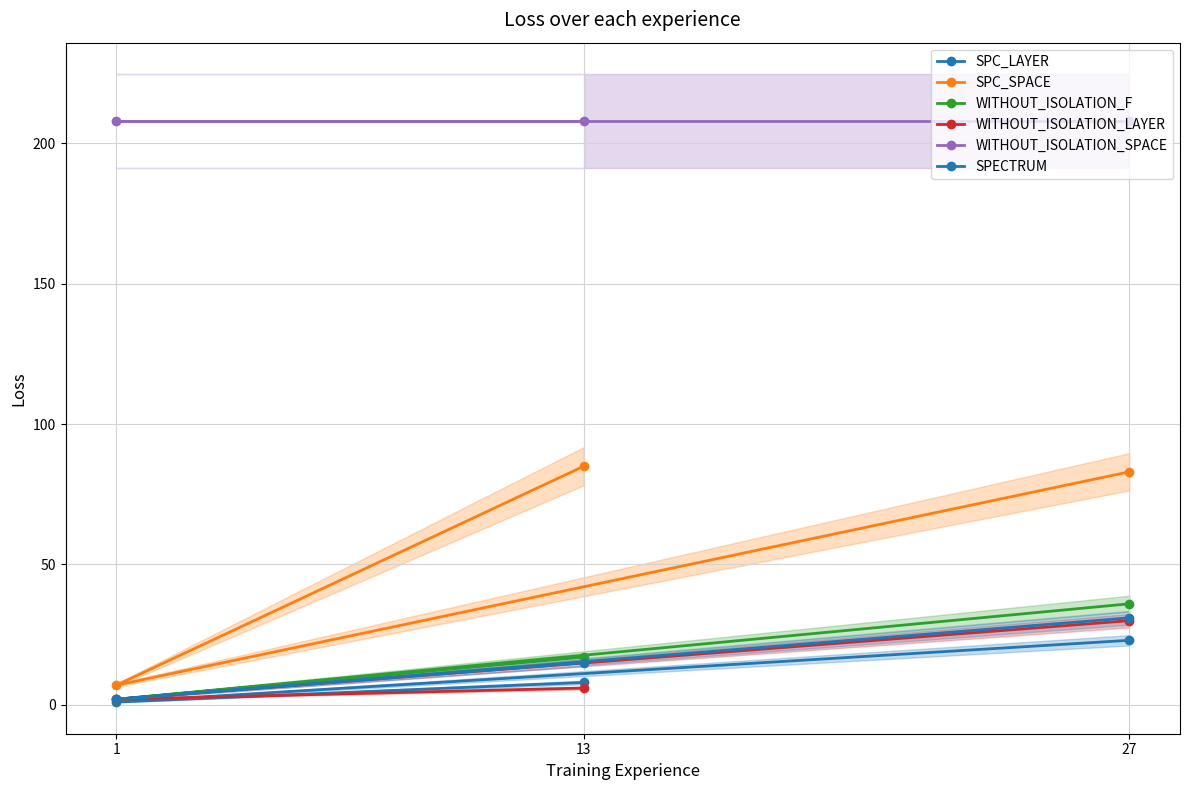

What is the difference between the second highest and minimum values in the SPECTRUM series?

13